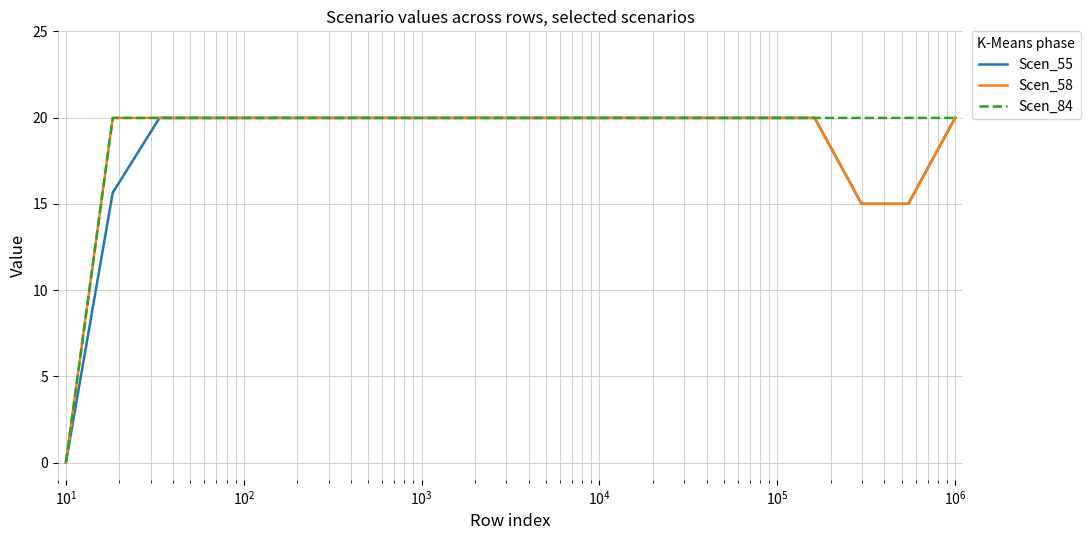

What is the greatest value displayed?

20.0